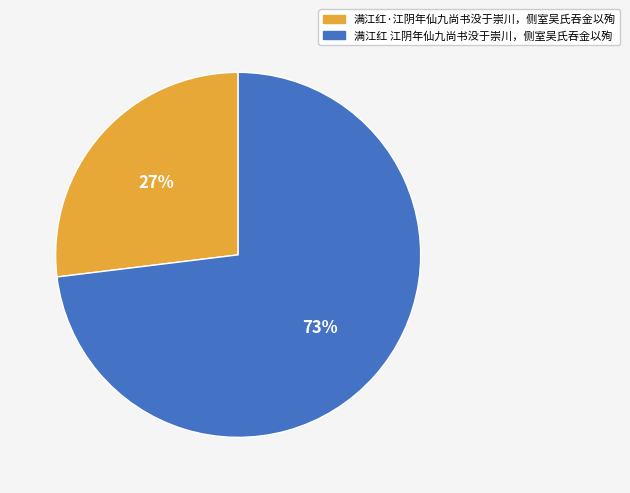

What is the ratio of the value at 满江红·江阴年仙九尚书没于崇川，侧室吴氏吞金以殉 to the value at 满江红 江阴年仙九尚书没于崇川，侧室吴氏吞金以殉?

0.4